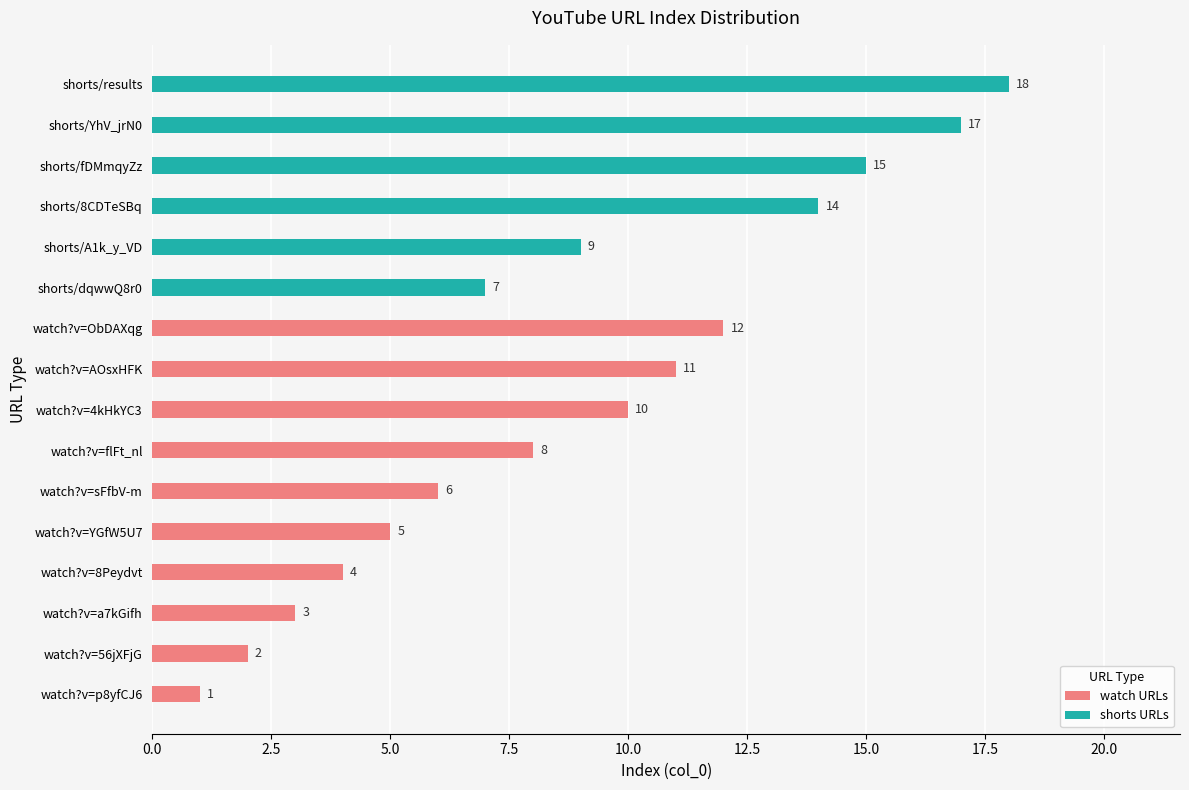

What value does the watch URLs series have at watch?v=ObDAXqg?

12